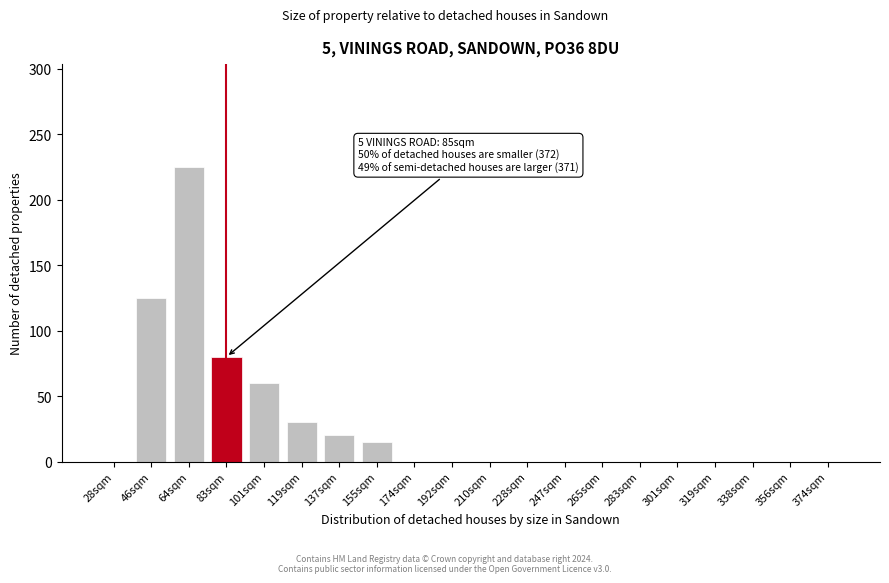

Reading right to left, list all the values displayed in this chart.

374sqm=0	356sqm=0	338sqm=0	319sqm=0	301sqm=0	283sqm=0	265sqm=0	247sqm=0	228sqm=0	210sqm=0	192sqm=0	174sqm=0	155sqm=15	137sqm=20	119sqm=30	101sqm=60	83sqm=80	64sqm=225	46sqm=125	28sqm=0